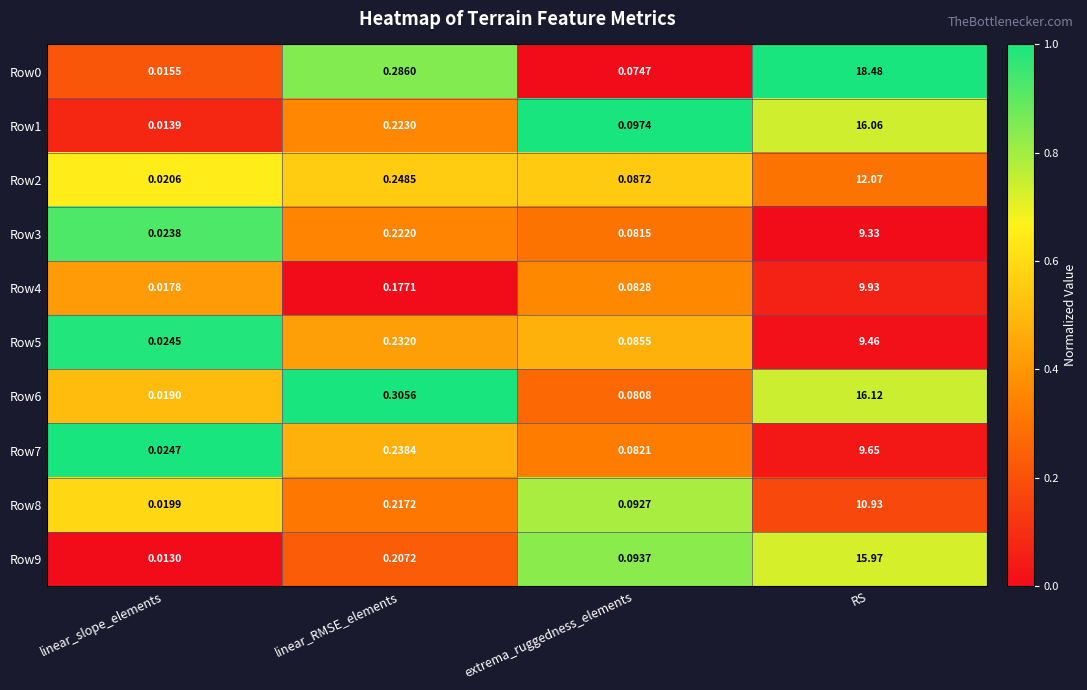

Rank the categories by Row8 value from lowest to highest.

linear_slope_elements, extrema_ruggedness_elements, linear_RMSE_elements, RS